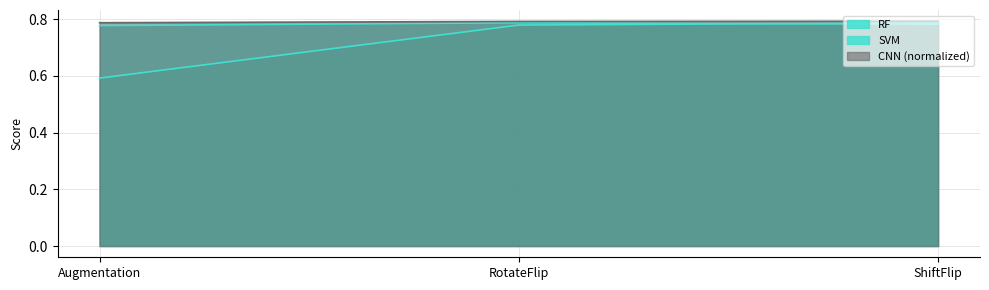

What is the label of the 3rd point from the left?

ShiftFlip